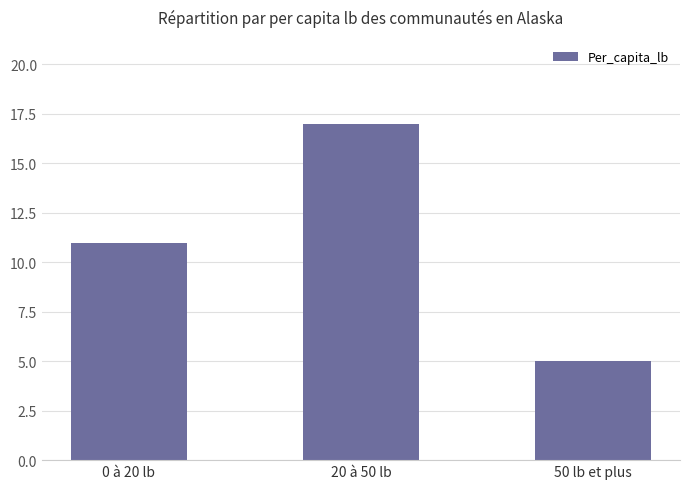

List the labels in order of value, smallest first.

50 lb et plus, 0 à 20 lb, 20 à 50 lb